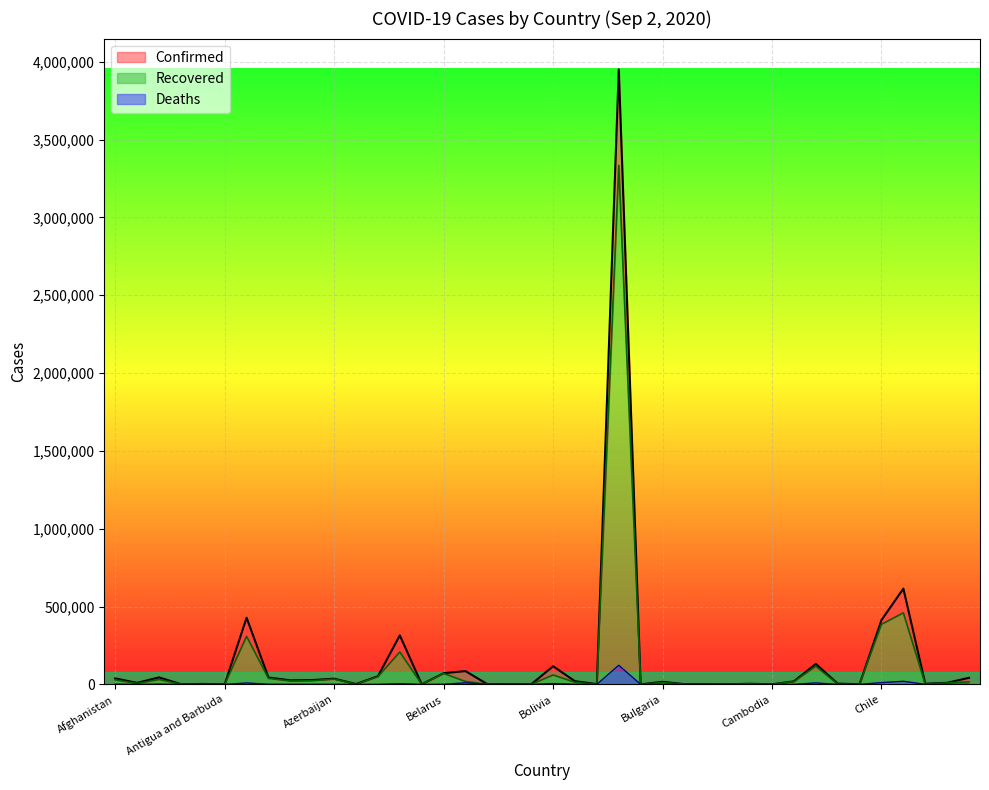

What position from the left is Belarus?

16